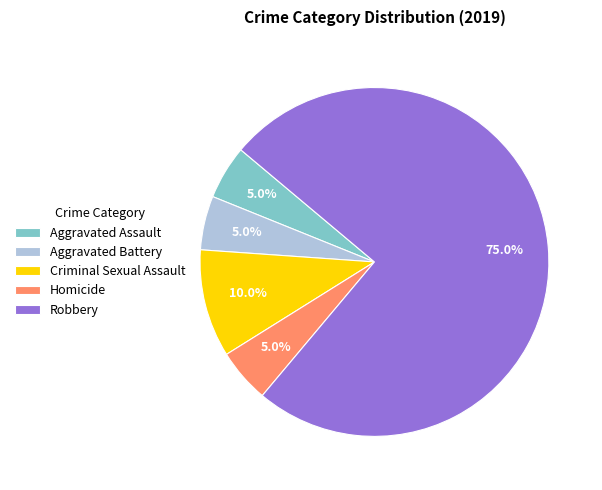

What is the total percentage of Robbery and Aggravated Battery?

80.0%